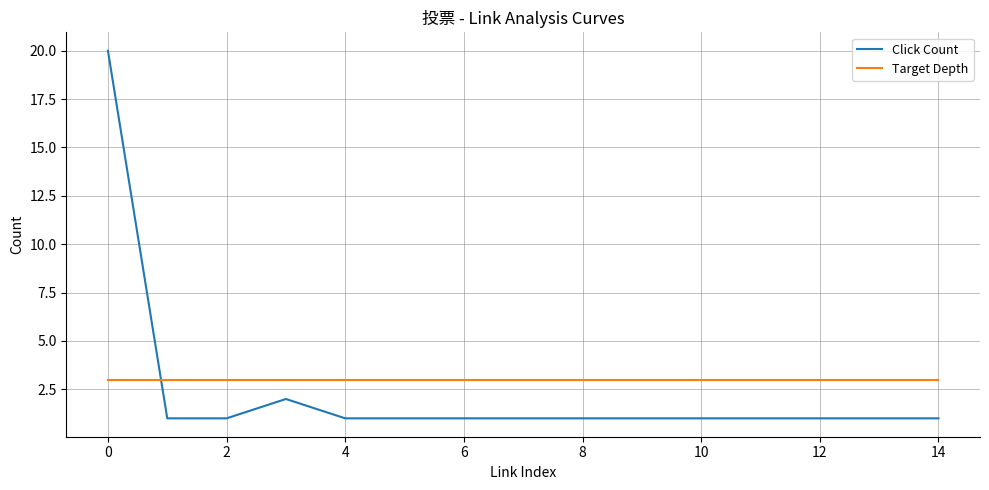

True or false: Click Count and Target Depth intersect in this chart.

True